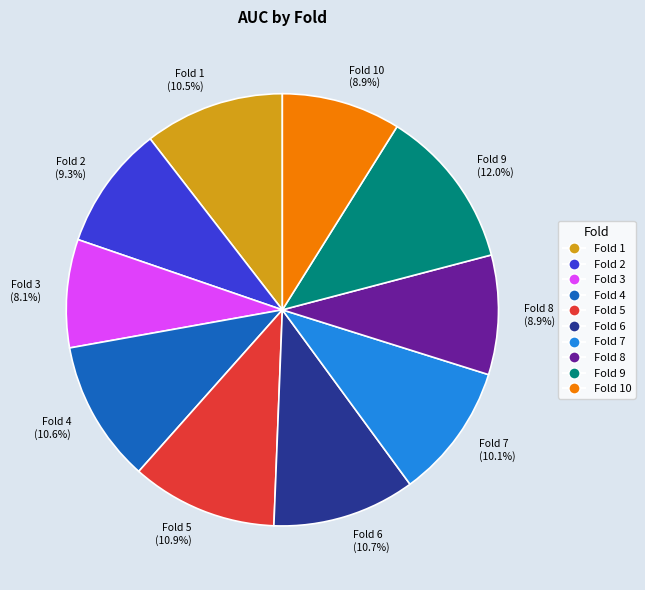

To the nearest percent, what is the combined percentage of Fold 6 and Fold 3?

19%